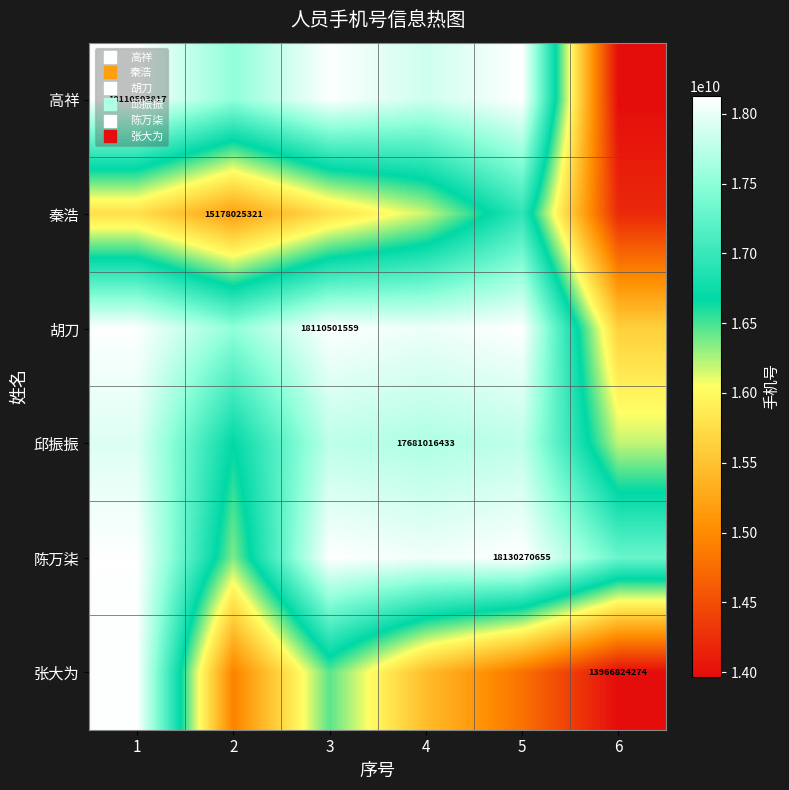

What is the difference between the maximum and minimum values in the 张大为 series?

4143679543.0